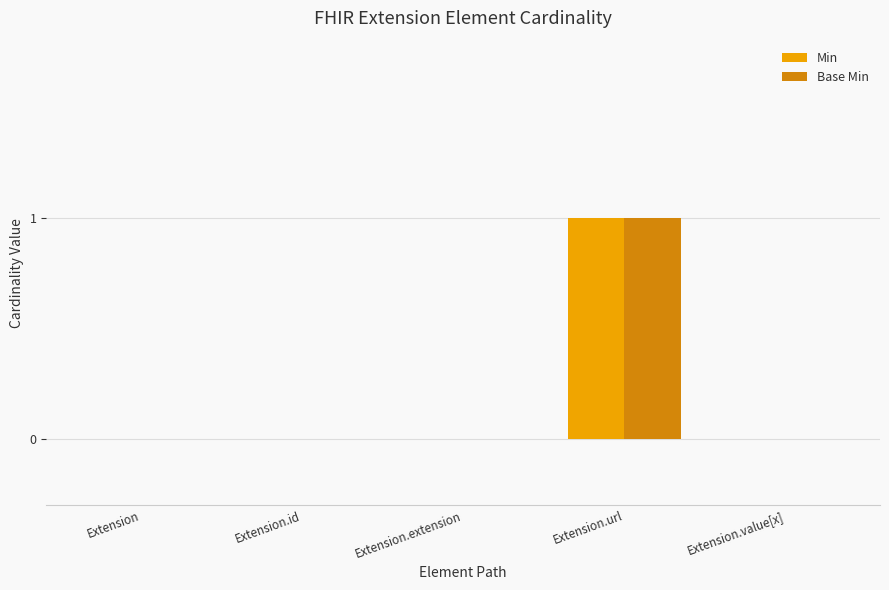

Which category has the highest value in the Base Min series?

Extension.url